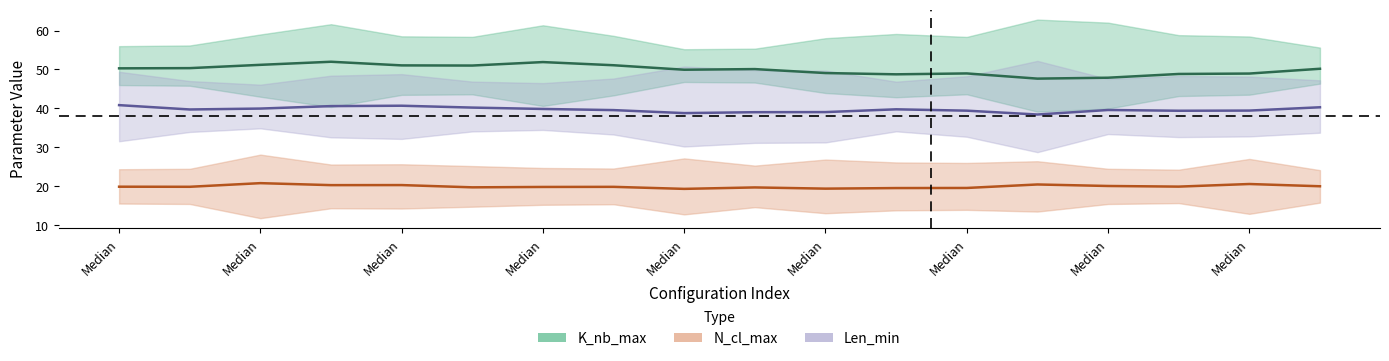

True or false: K_nb_max and Len_min cross at least once.

False